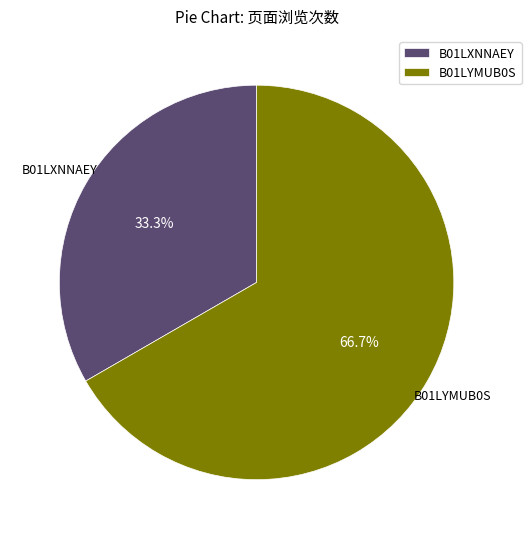

Is there any slice that represents more than half of the pie?

Yes